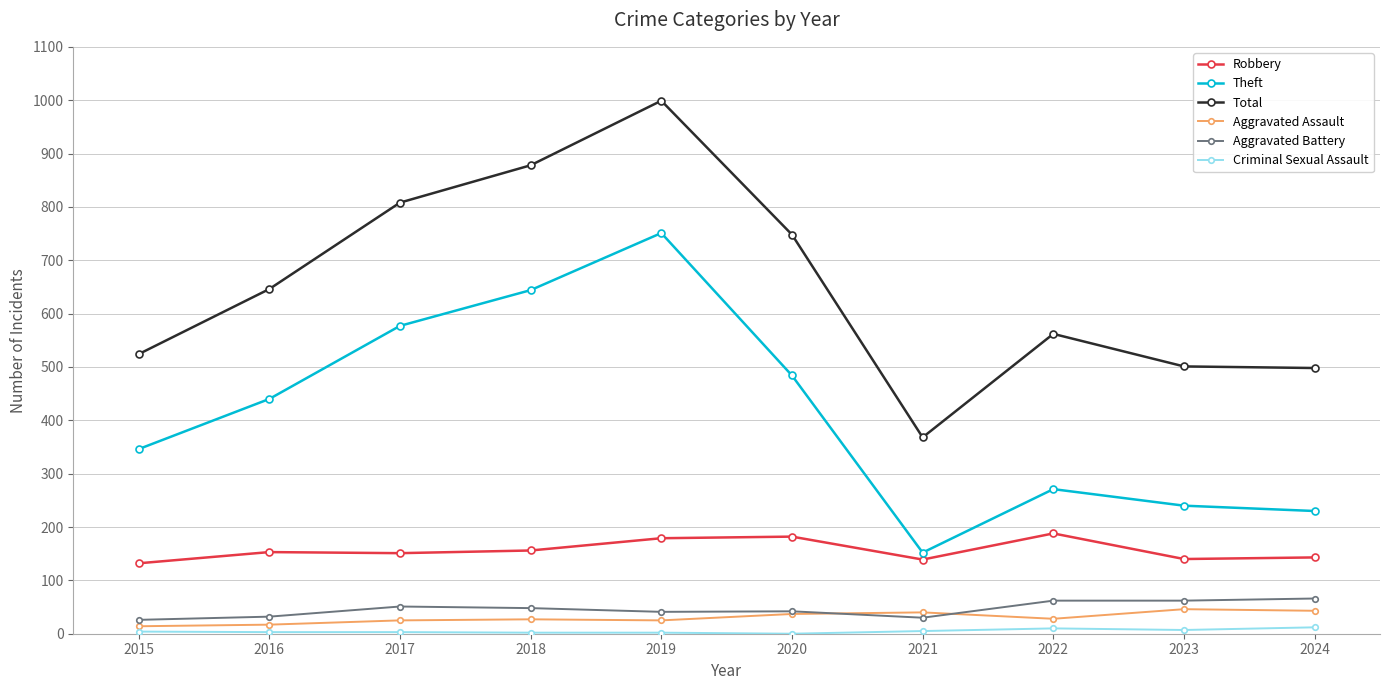

Count the number of categories in the chart.

10